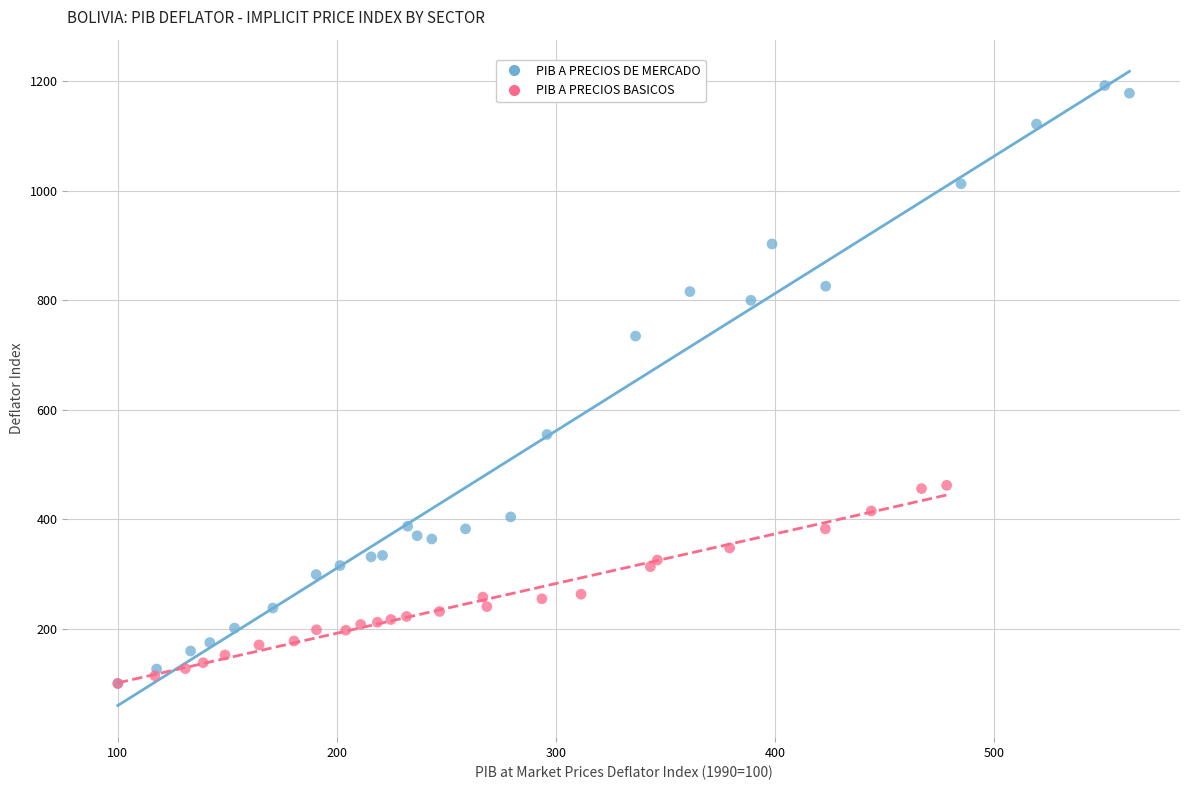

Which series has the largest Y range (max minus min)?

PIB A PRECIOS DE MERCADO